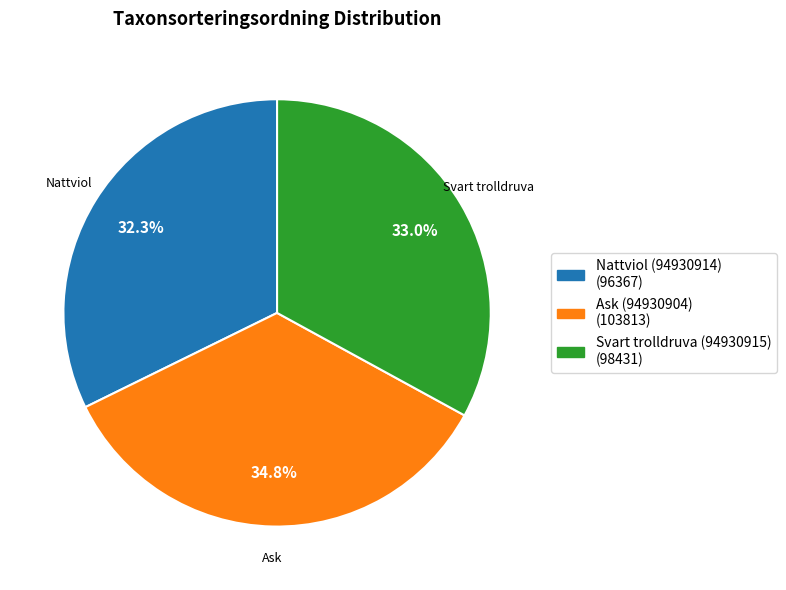

How many segments does this pie chart have?

3